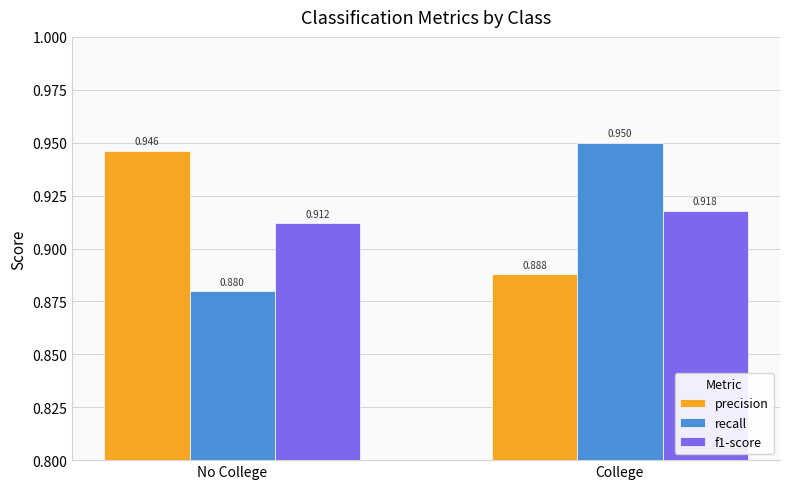

The value of recall at College is 0.2. True or false?

False